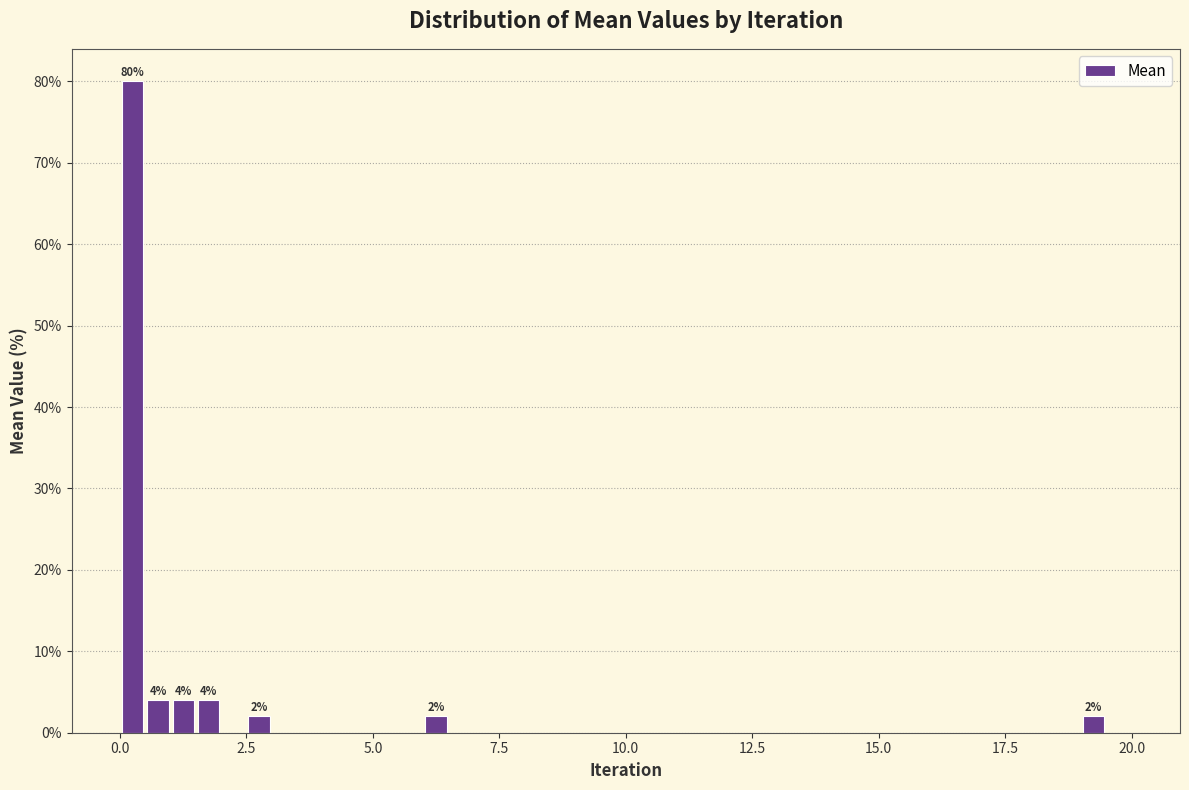

Around what value on the x-axis is the tallest bar? Give the approximate position of its centre, as read against the axis.

0.5